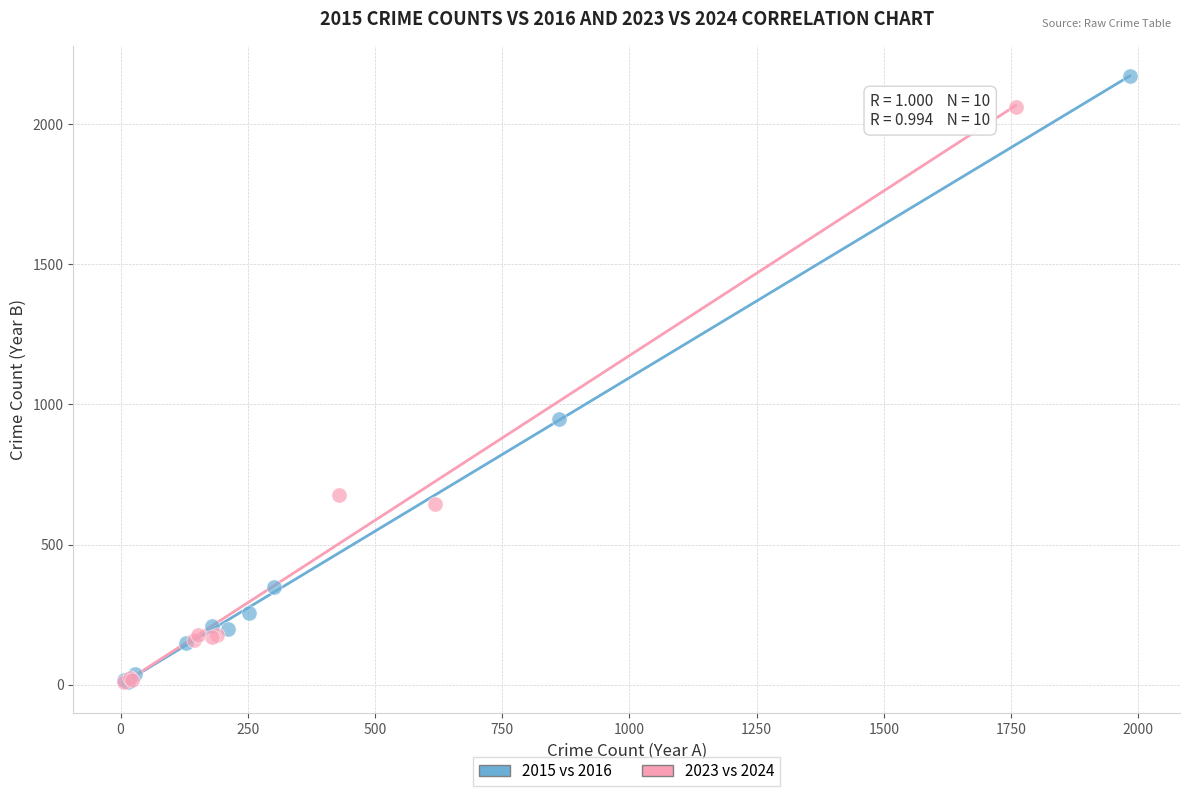

Which series reaches the maximum Y coordinate?

2015 vs 2016